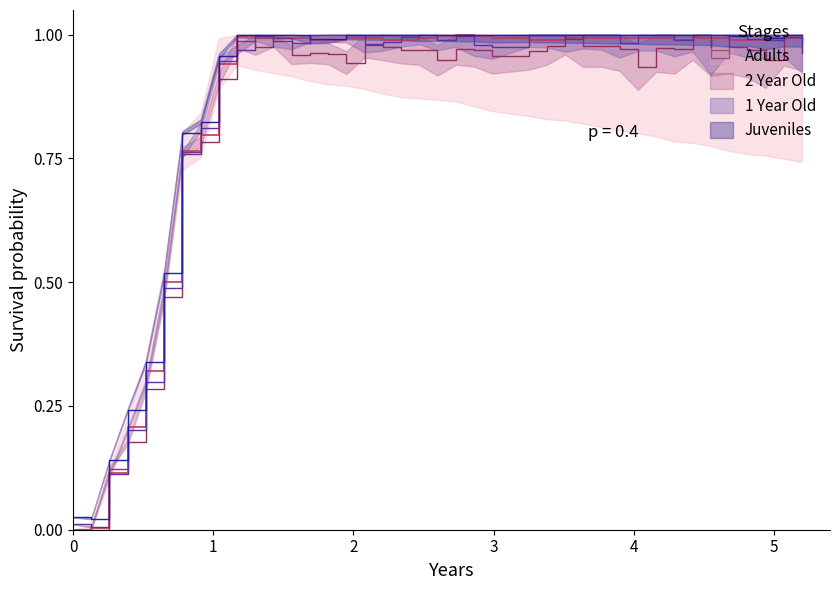

Reading left to right, list all the values displayed in this chart.

0.0	0.0	0.1	0.2	0.3	0.5	0.8	0.8	0.9	1.0	1.0	1.0	1.0	1.0	1.0	1.0	1.0	1.0	1.0	1.0	1.0	1.0	1.0	1.0	1.0	1.0	1.0	1.0	1.0	1.0	1.0	1.0	1.0	1.0	1.0	1.0	1.0	1.0	1.0	1.0